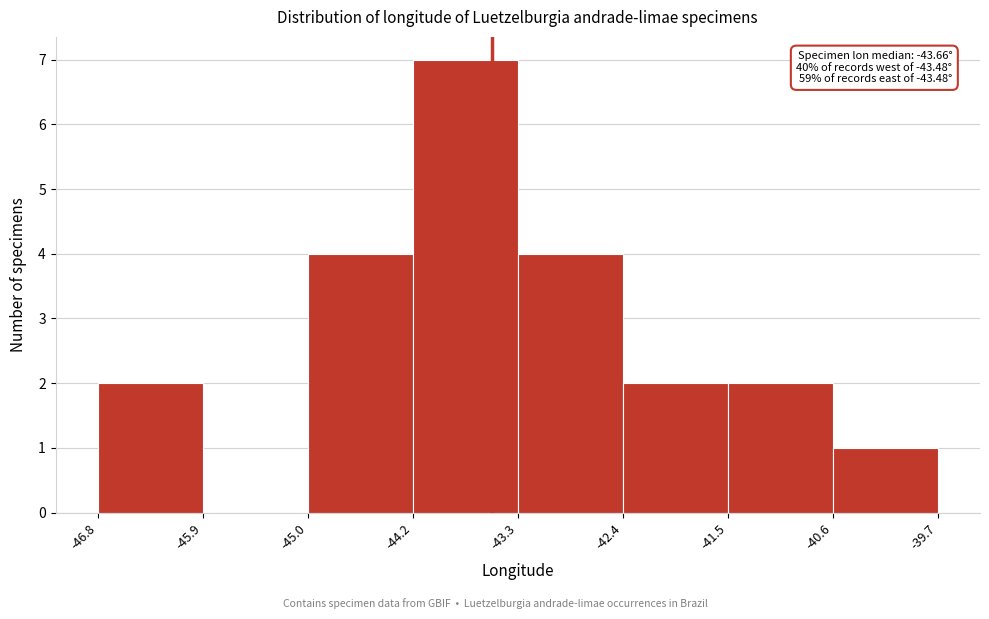

Which range on the x-axis has the tallest bar?

-44.2 to -43.3